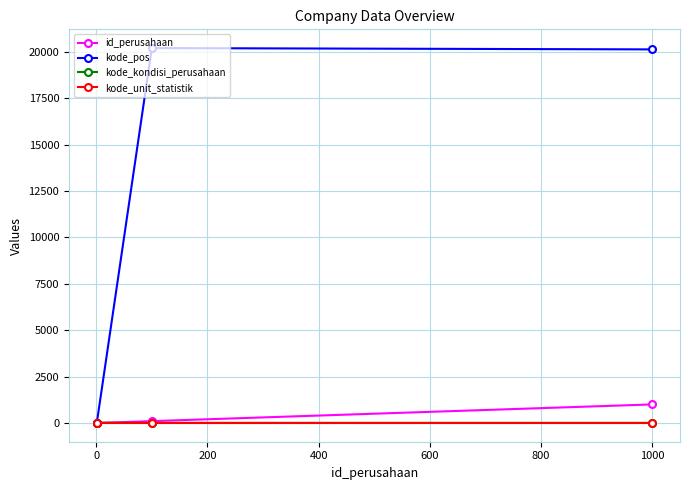

Which series has the widest spread of values?

kode_pos